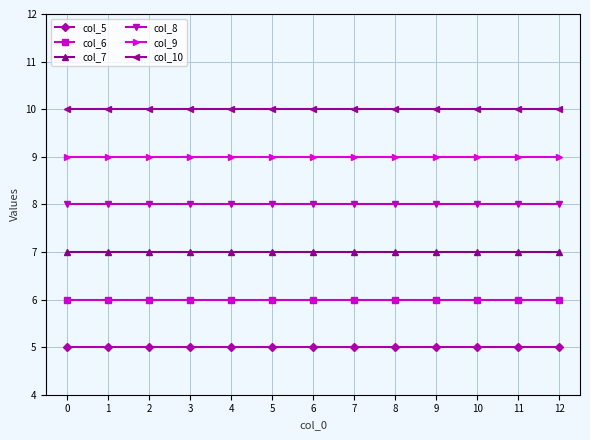

What is the spread (max minus min) of values at 11?

5